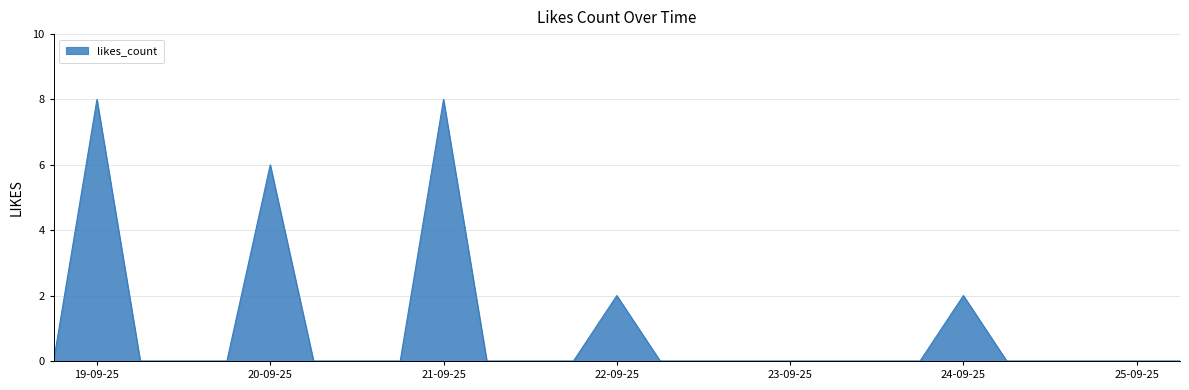

What is the difference between the maximum and minimum values?

8